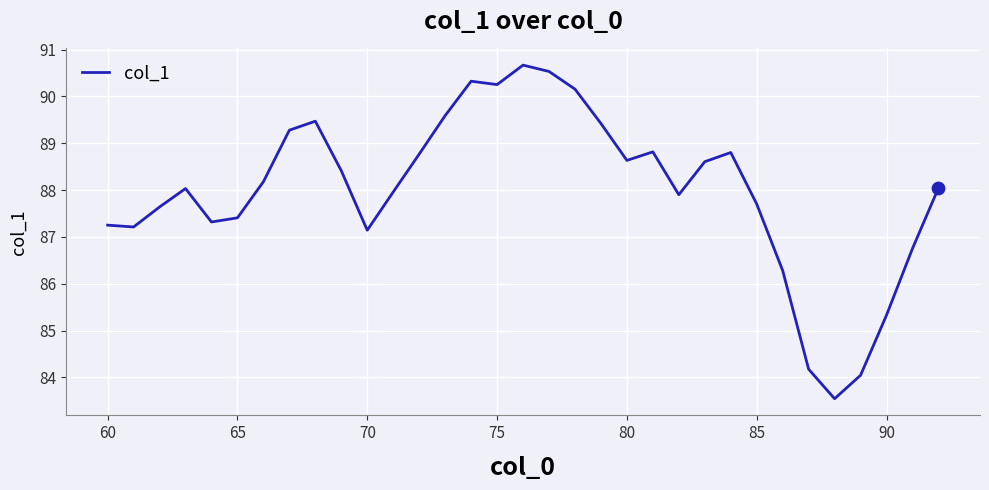

What is the minimum value shown in the chart?

83.5